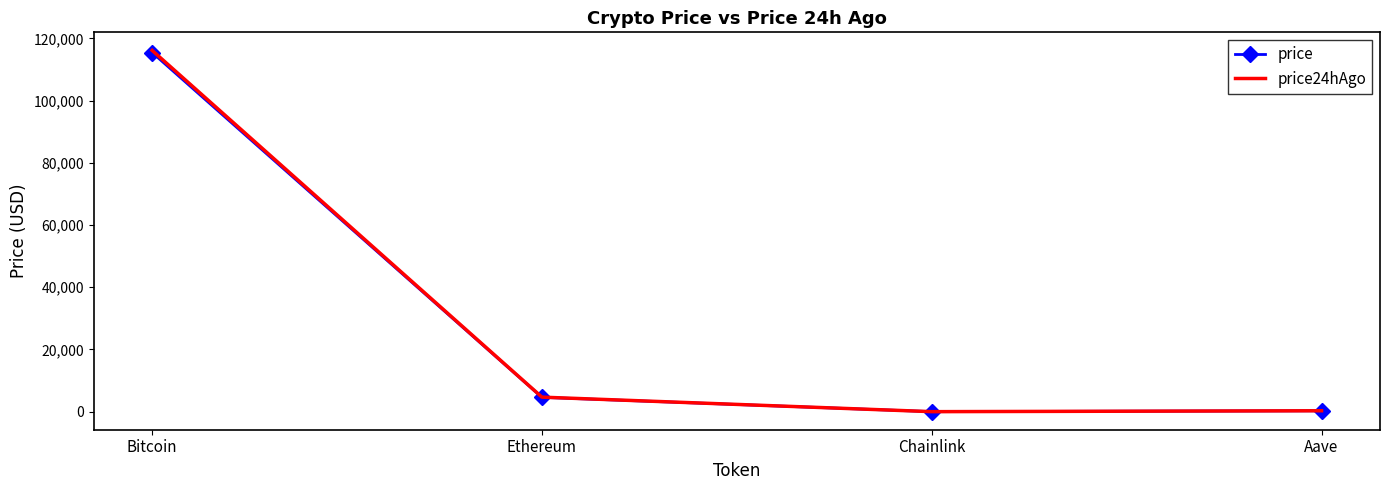

Count the number of categories in the chart.

4